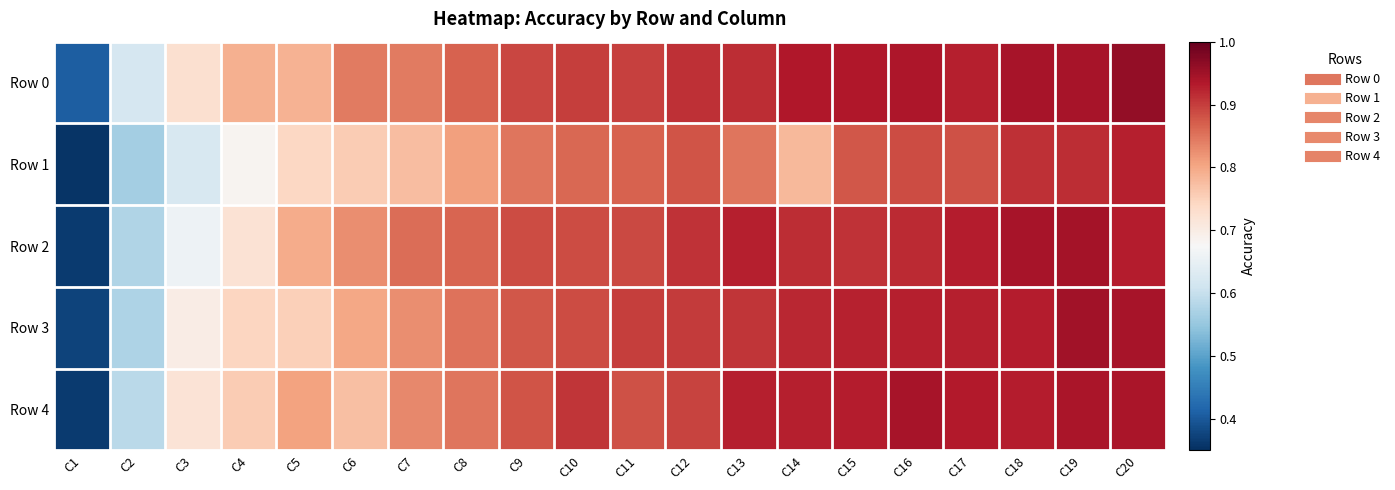

Rank the series by their maximum value, from lowest to highest.

Row 1, Row 4, Row 2, Row 3, Row 0